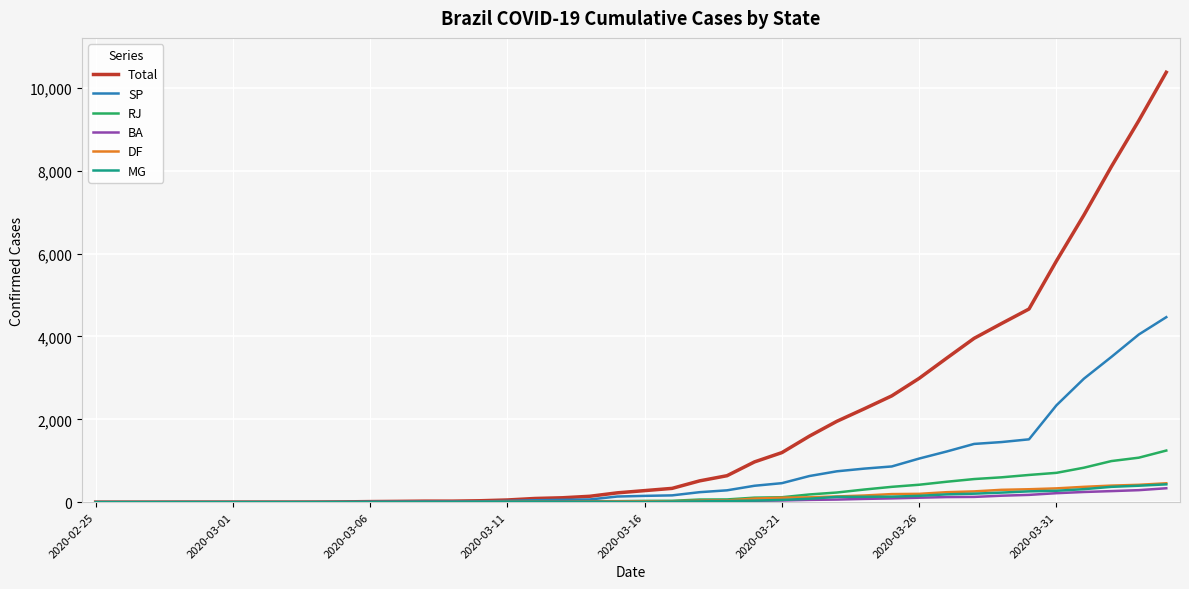

Which series has the largest total across all categories?

Total